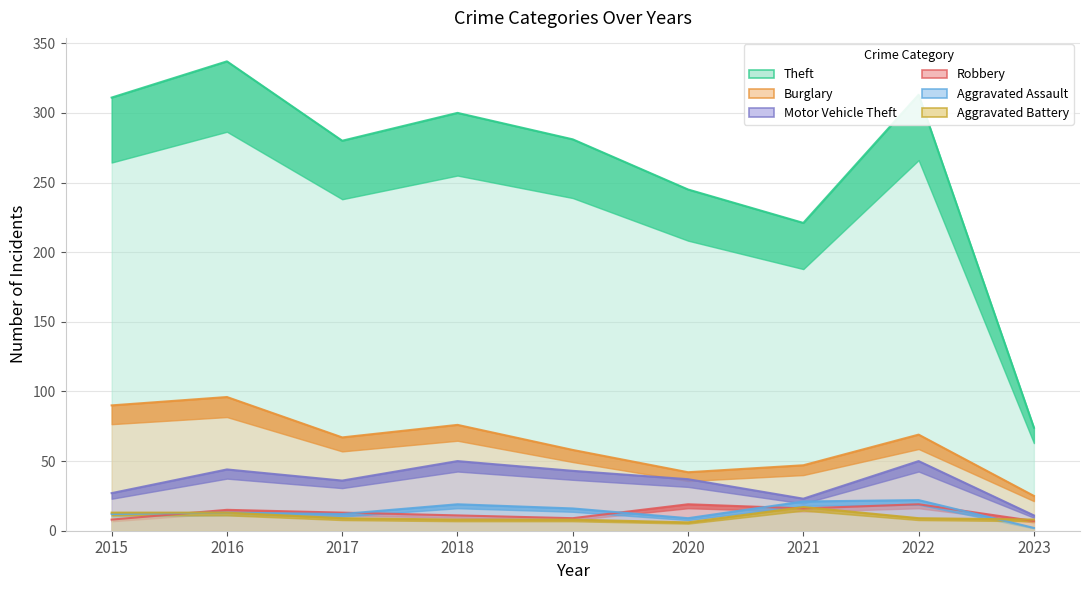

What is the sum of all Theft values?

2362